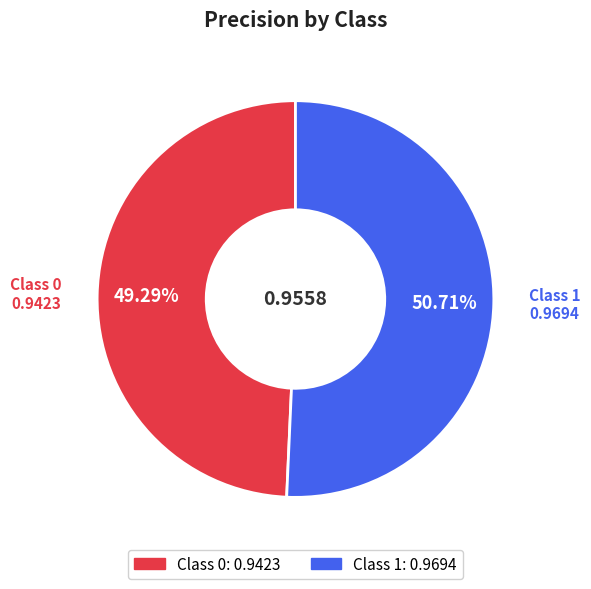

Is there a majority slice in this chart?

Yes